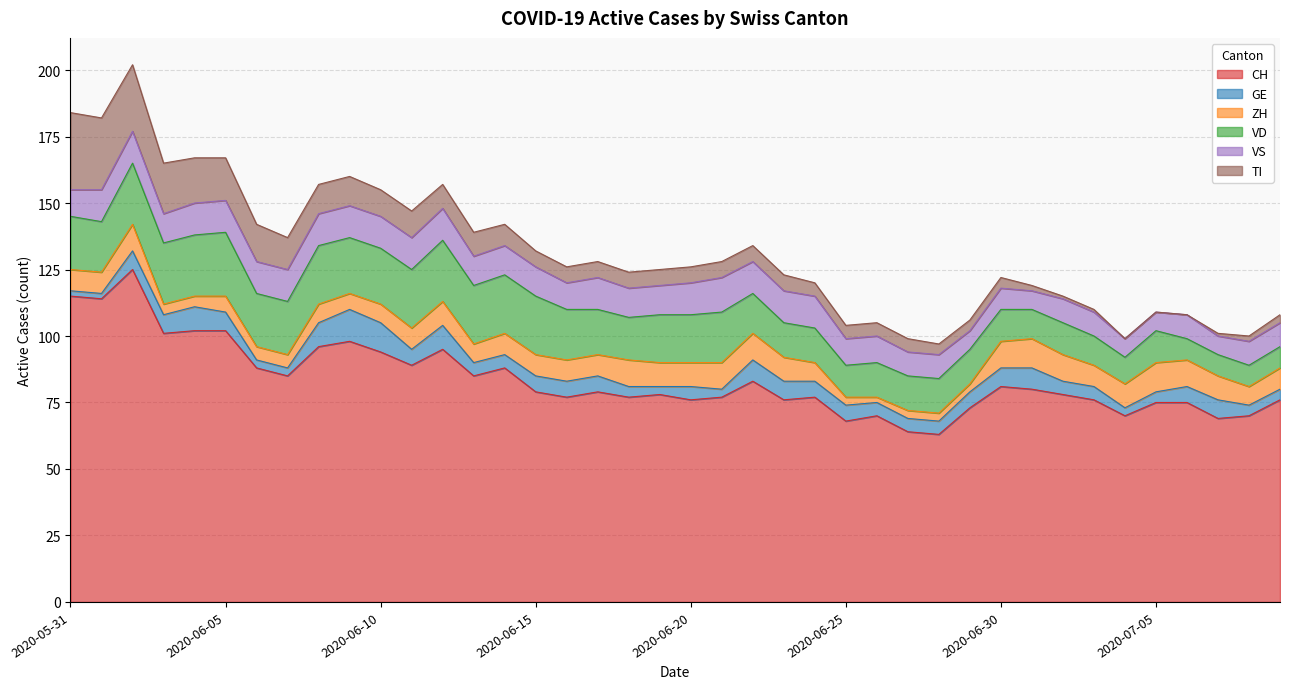

What is the difference between the highest and lowest values at 2020-06-11?

83